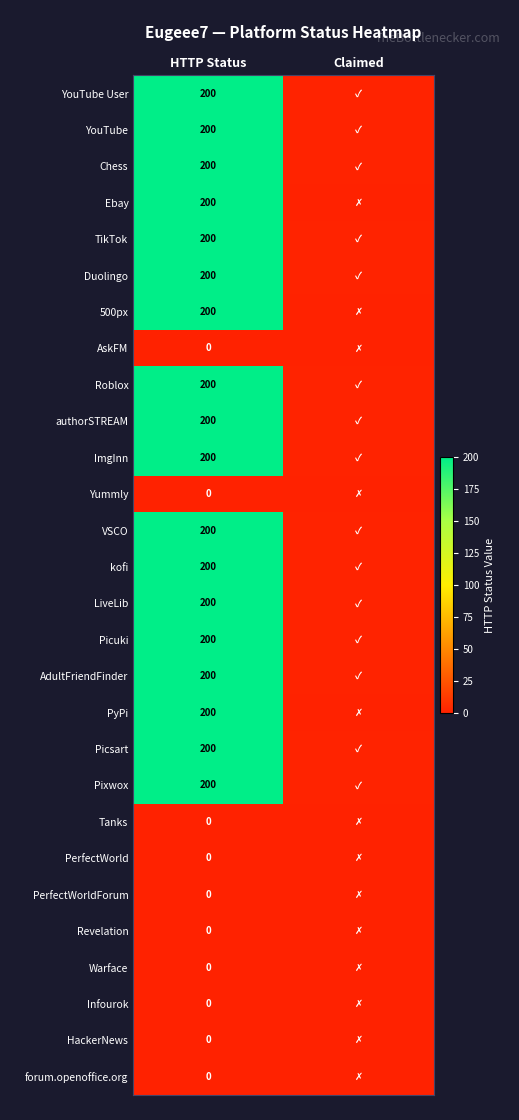

What is the total value across all series at Claimed?

15